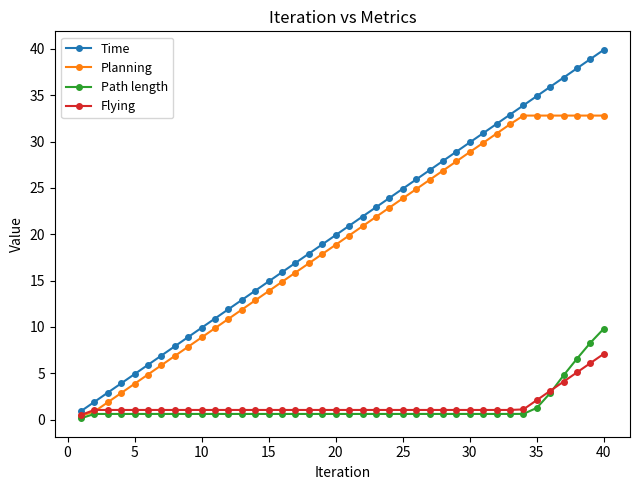

What is the value of the Path length point at the 34th from the left?

0.6